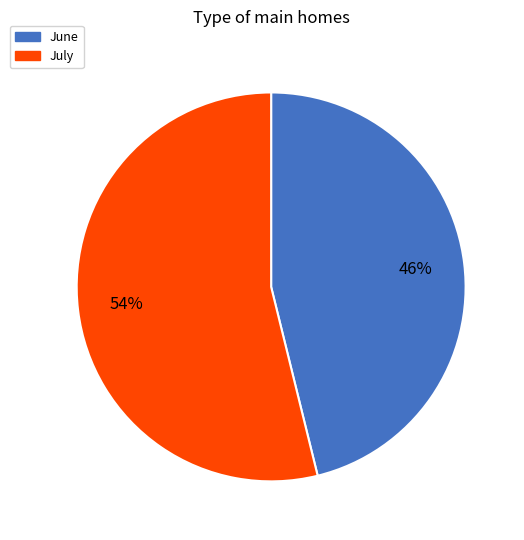

Does July represent more than half of the total?

Yes